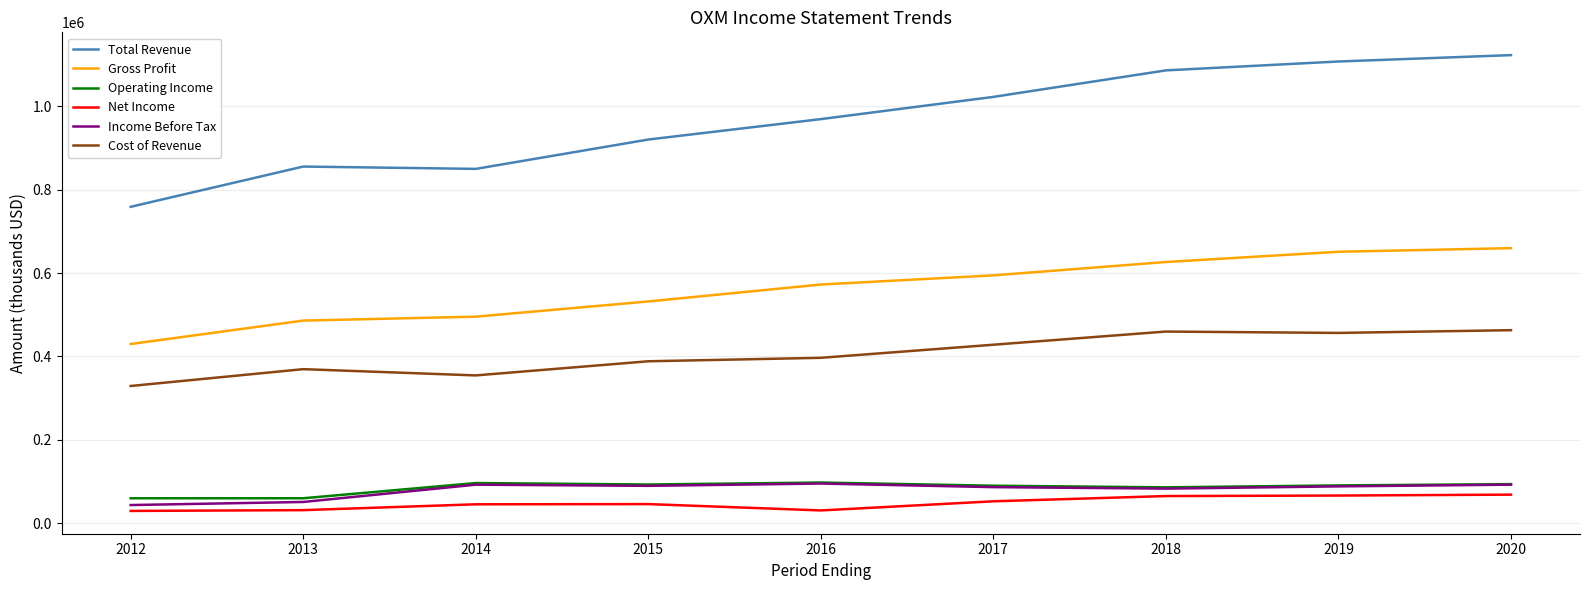

Is this an area chart (filled region under the line)?

No